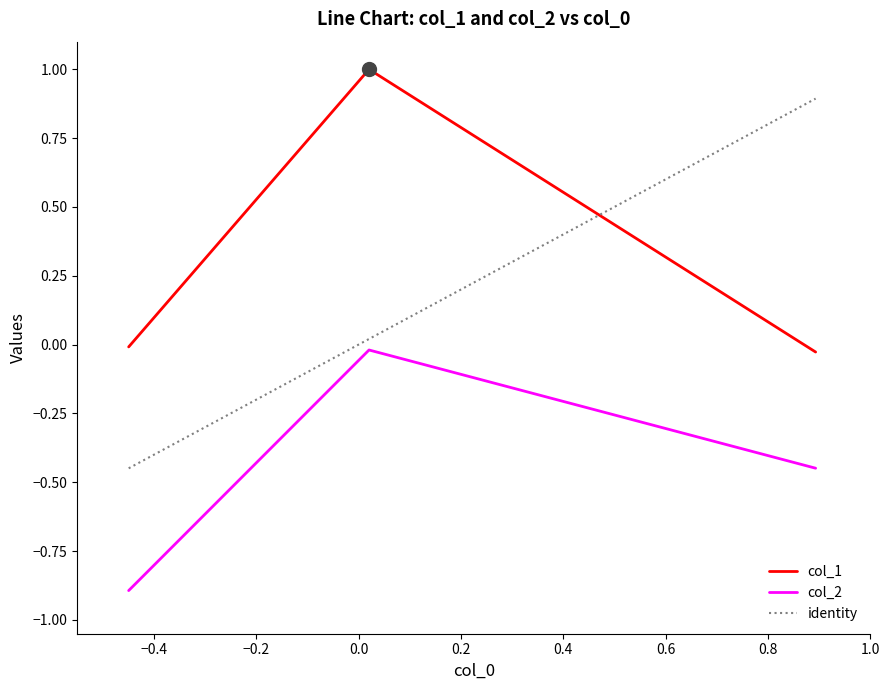

What is the lowest value of the col_2 series?

-0.9